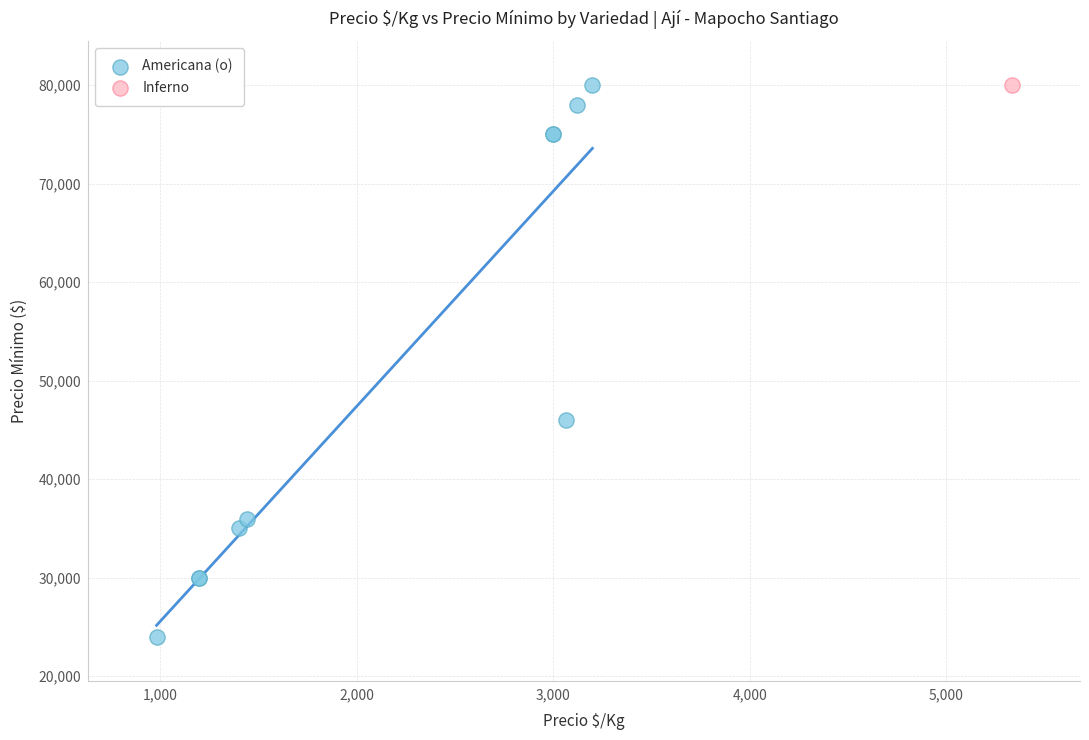

What are all the series names shown in the legend?

Americana (o), Inferno